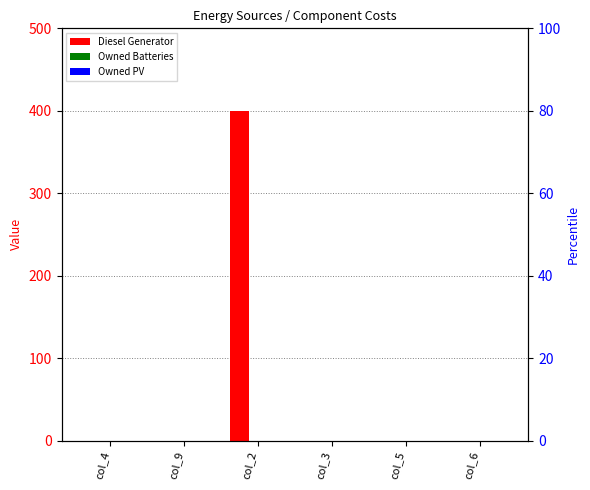

Is it true that Owned PV equals 0 at col_5?

True